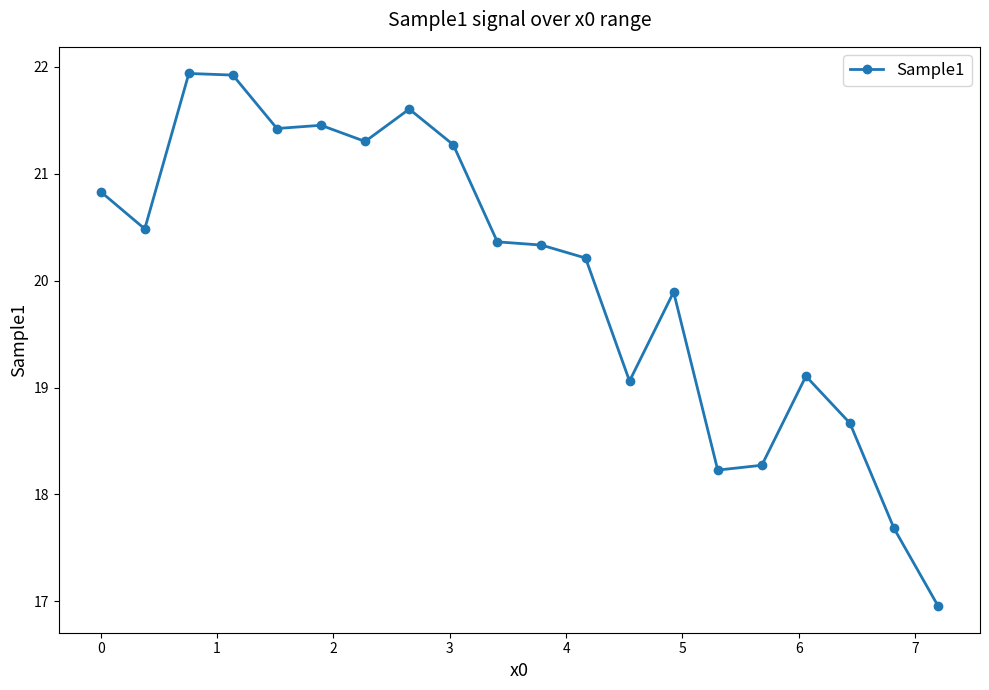

What is the minimum value shown in the chart?

17.0